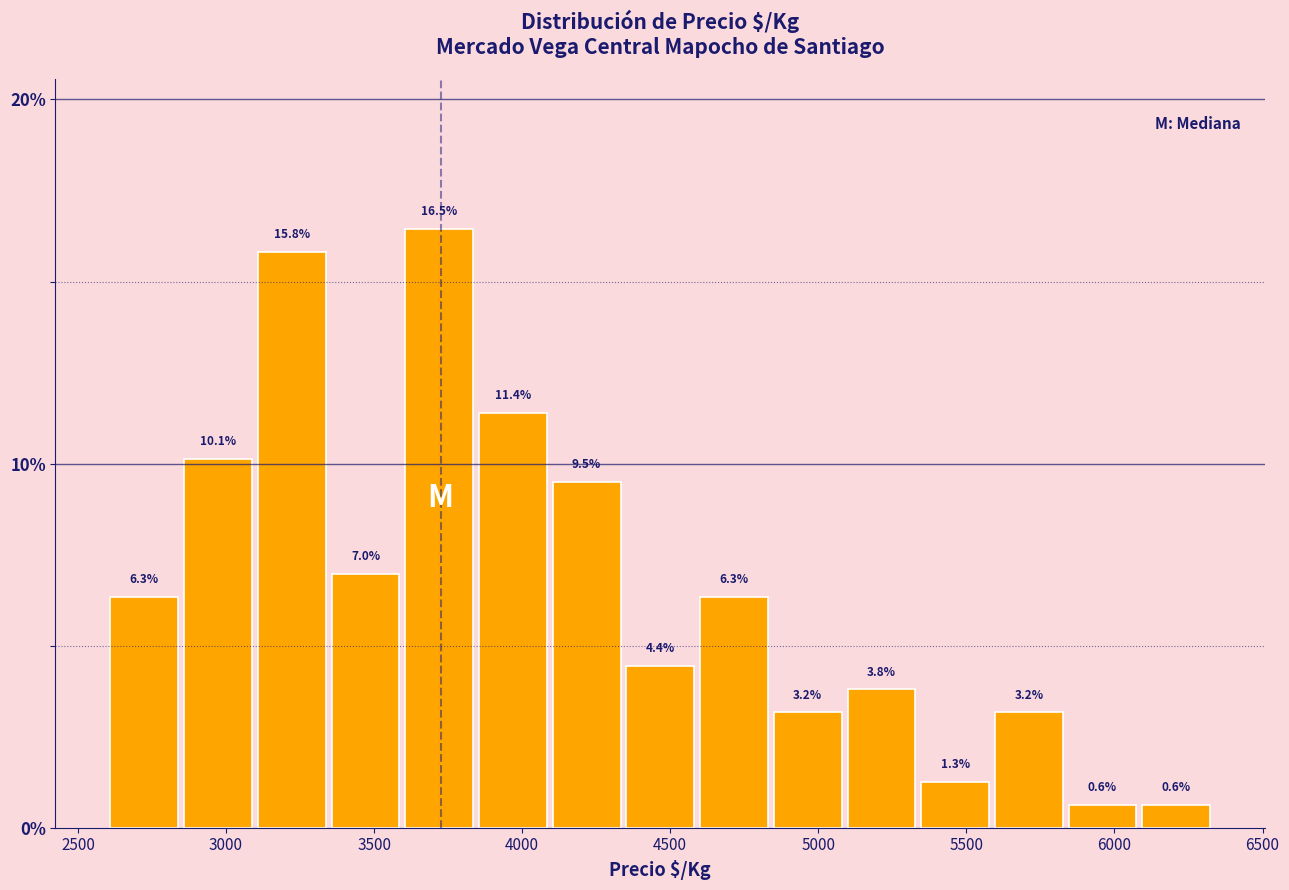

Reading left to right, list every bar in this chart as the range it spans on the x-axis followed by its height. The bar edges are not printed on the chart, so give them approximately, as read against the axis.

2600 to 2850: 6.3
2850 to 3100: 10.1
3100 to 3350: 15.8
3350 to 3600: 7.0
3600 to 3850: 16.5
3850 to 4100: 11.4
4100 to 4350: 9.5
4350 to 4600: 4.4
4600 to 4850: 6.3
4850 to 5100: 3.2
5100 to 5350: 3.8
5350 to 5600: 1.3
5600 to 5850: 3.2
5850 to 6100: 0.6
6100 to 6350: 0.6